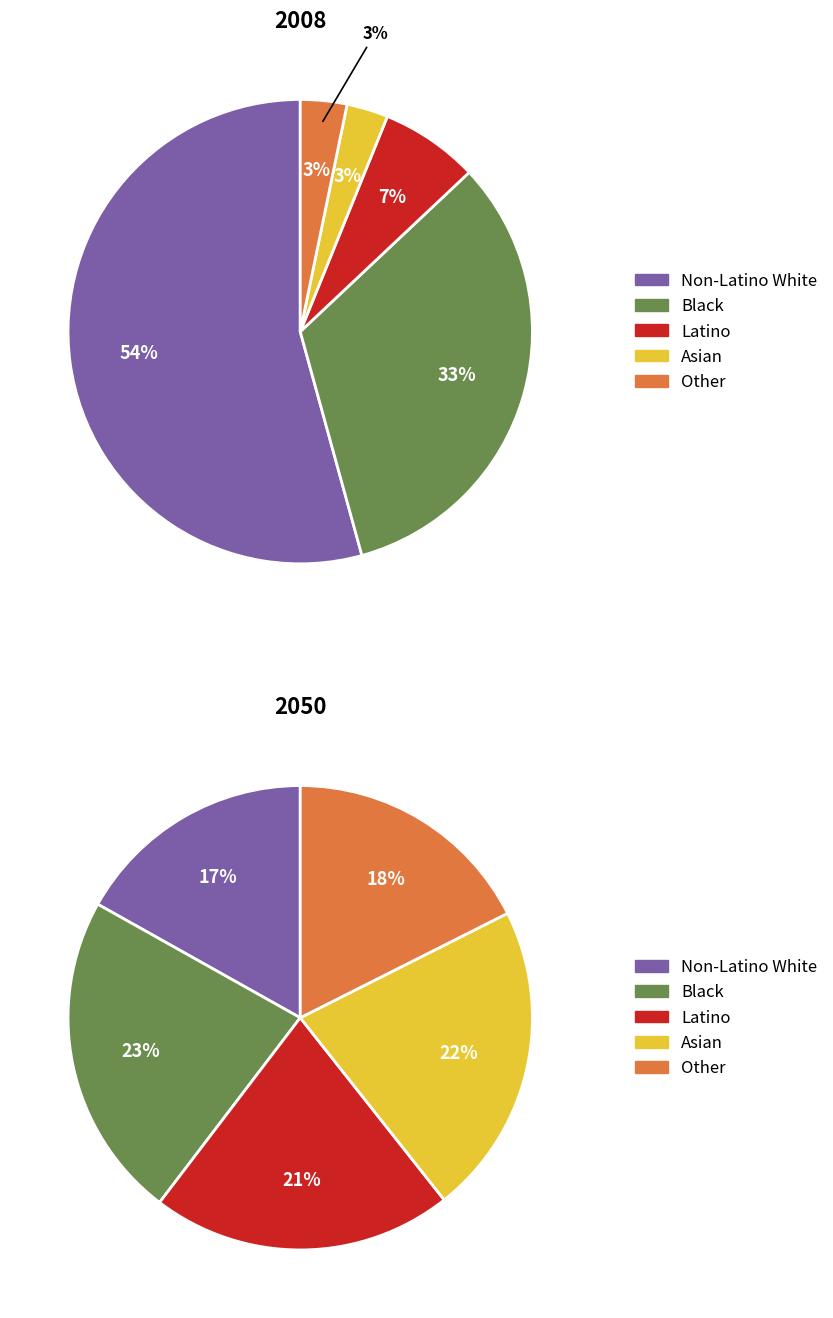

Is there any slice that represents more than half of the pie?

No